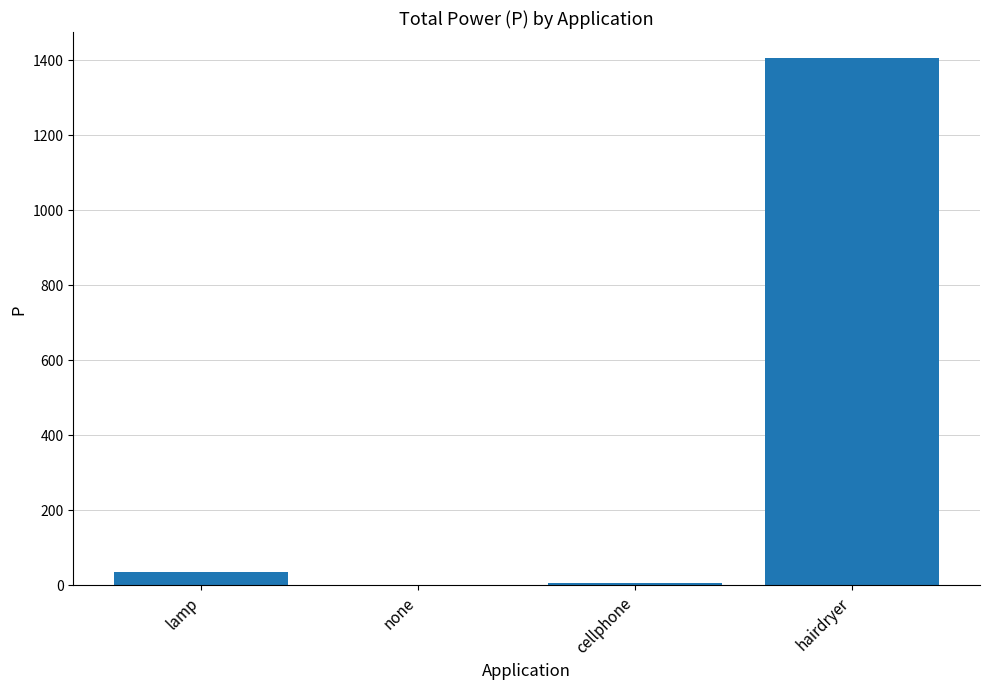

Is it true that the value at none is 0.0?

True